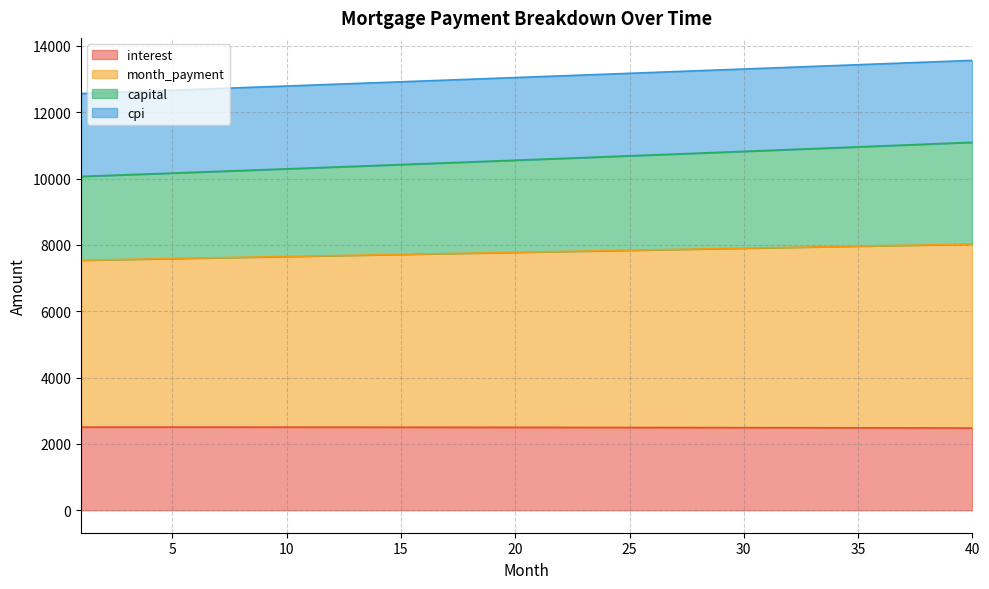

True or false: month_payment and capital intersect in this chart.

False